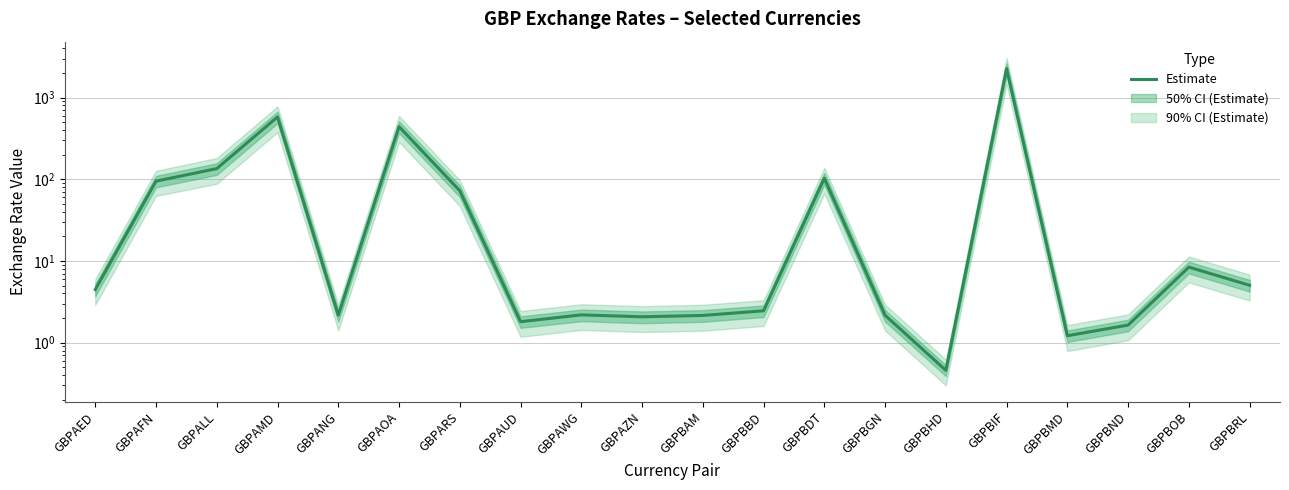

The value at GBPBBD is 4.3. True or false?

False